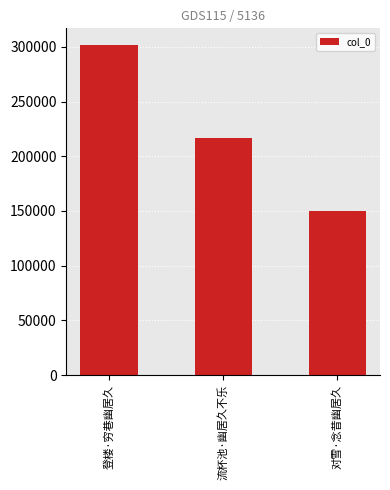

Reading right to left, list all the values displayed in this chart.

150027	216578	301889